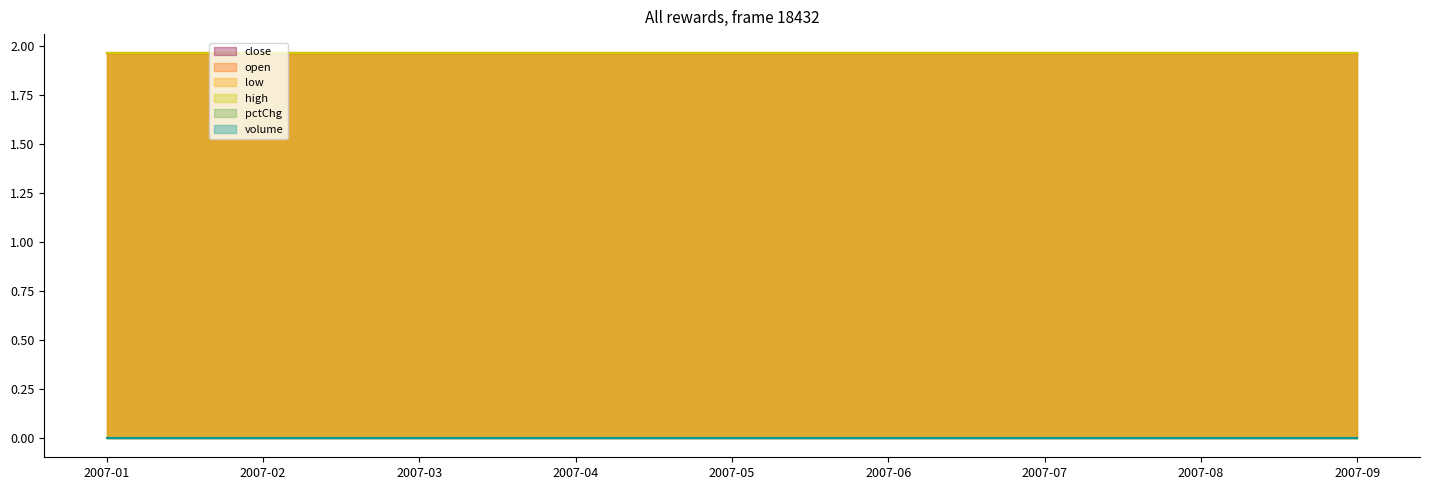

True or false: pctChg and low intersect in this chart.

False